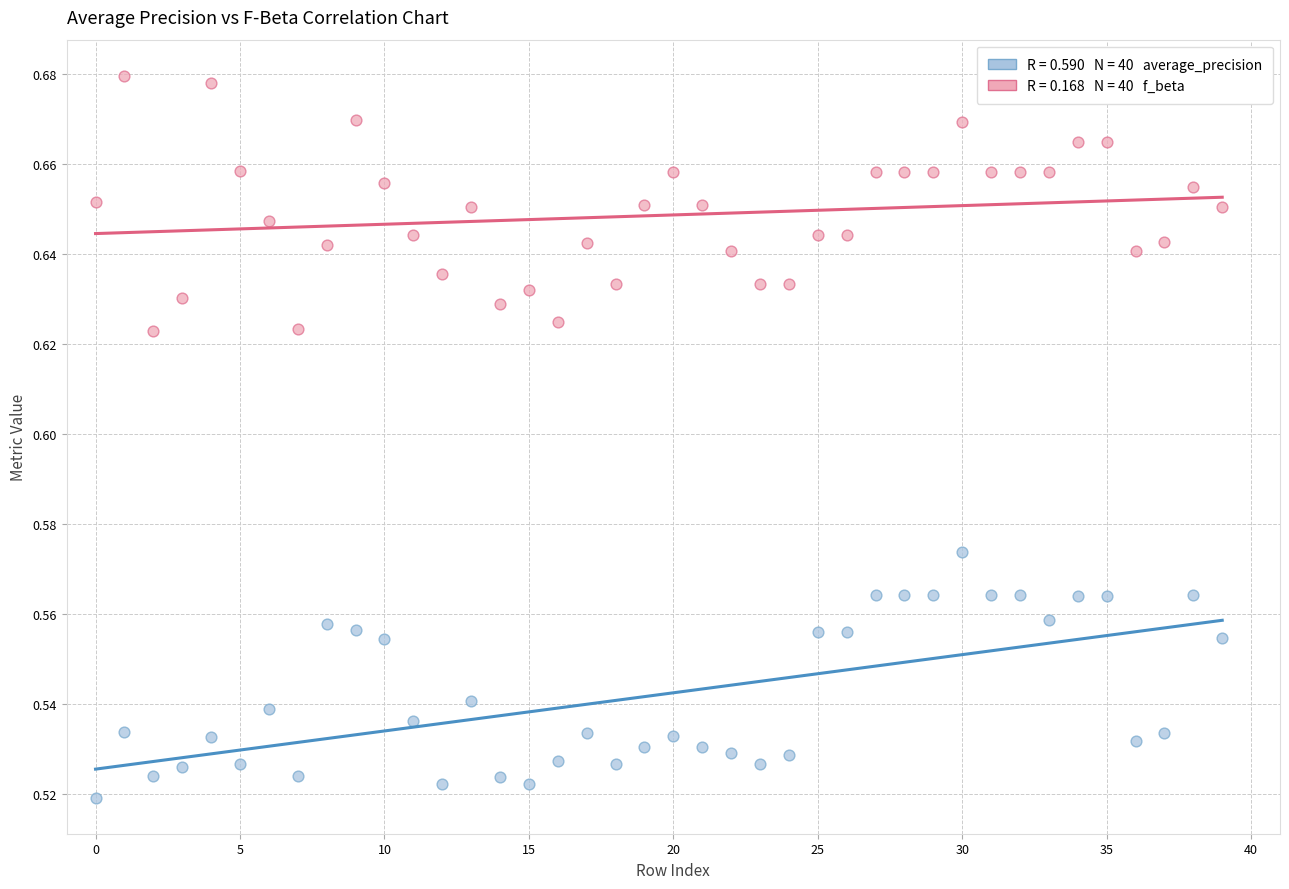

Count the number of points in this scatter plot.

80